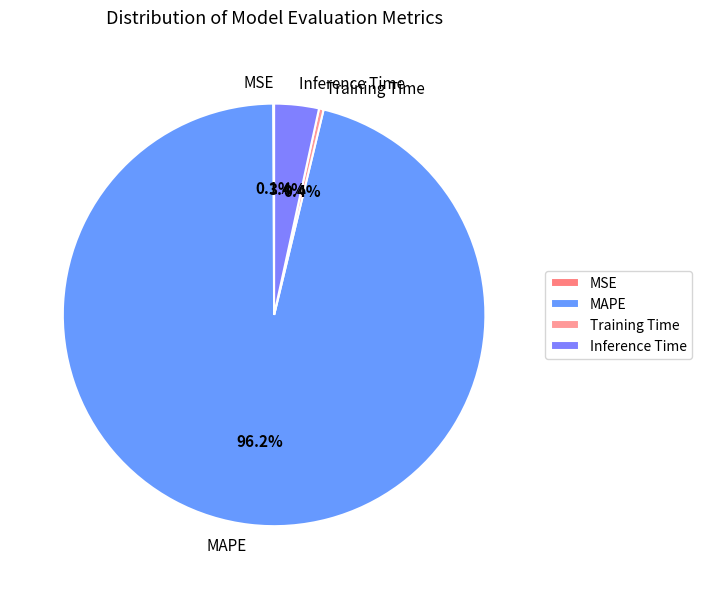

Which category accounts for the majority?

MAPE